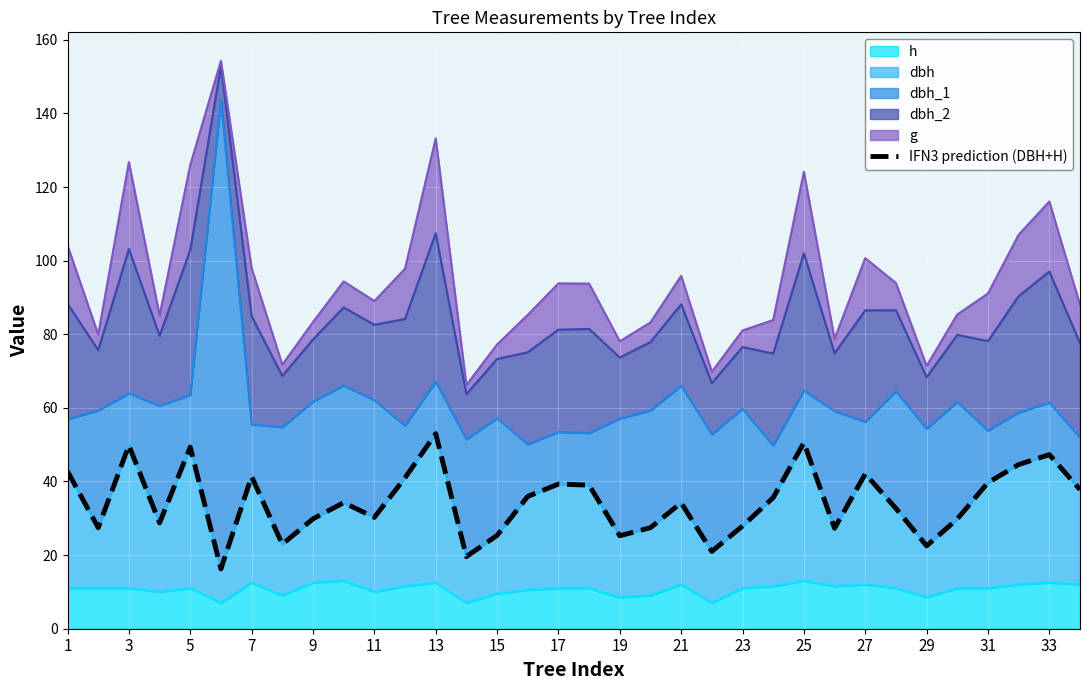

Is it true that h equals 15.4 at 11?

False